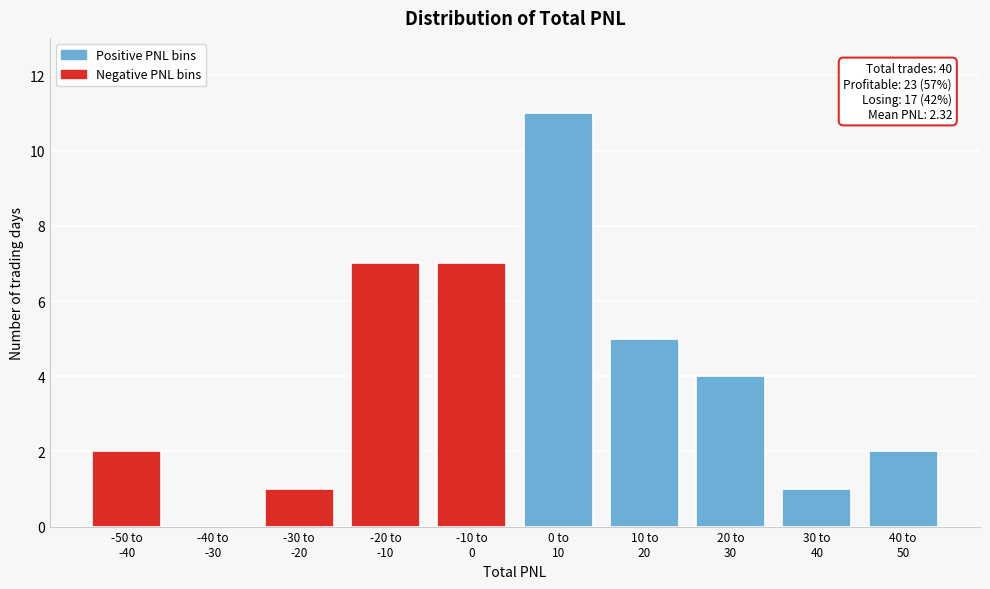

What is the greatest value displayed?

11